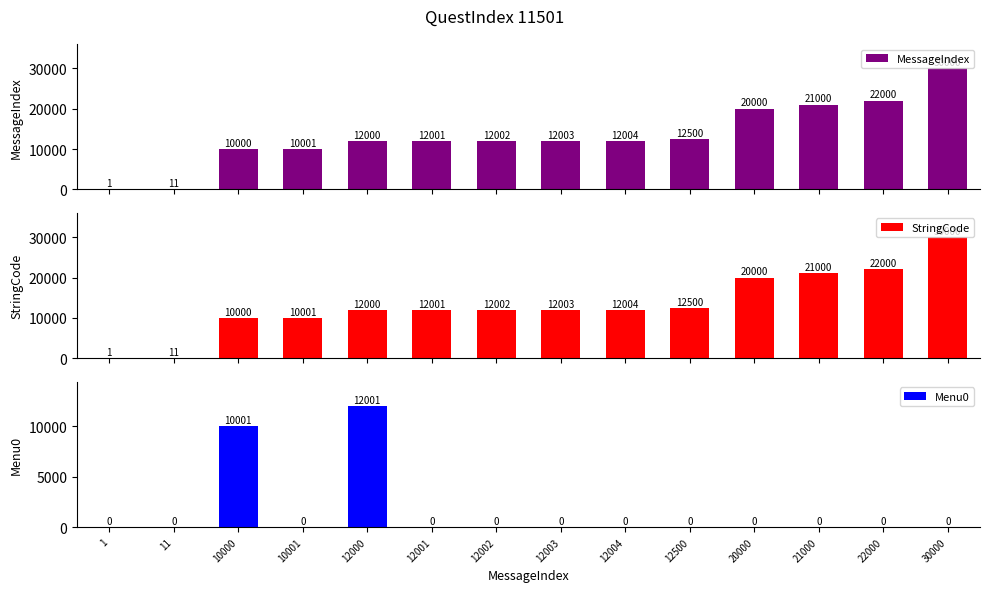

What is the approximate value of StringCode at 11, to the nearest 10?

10